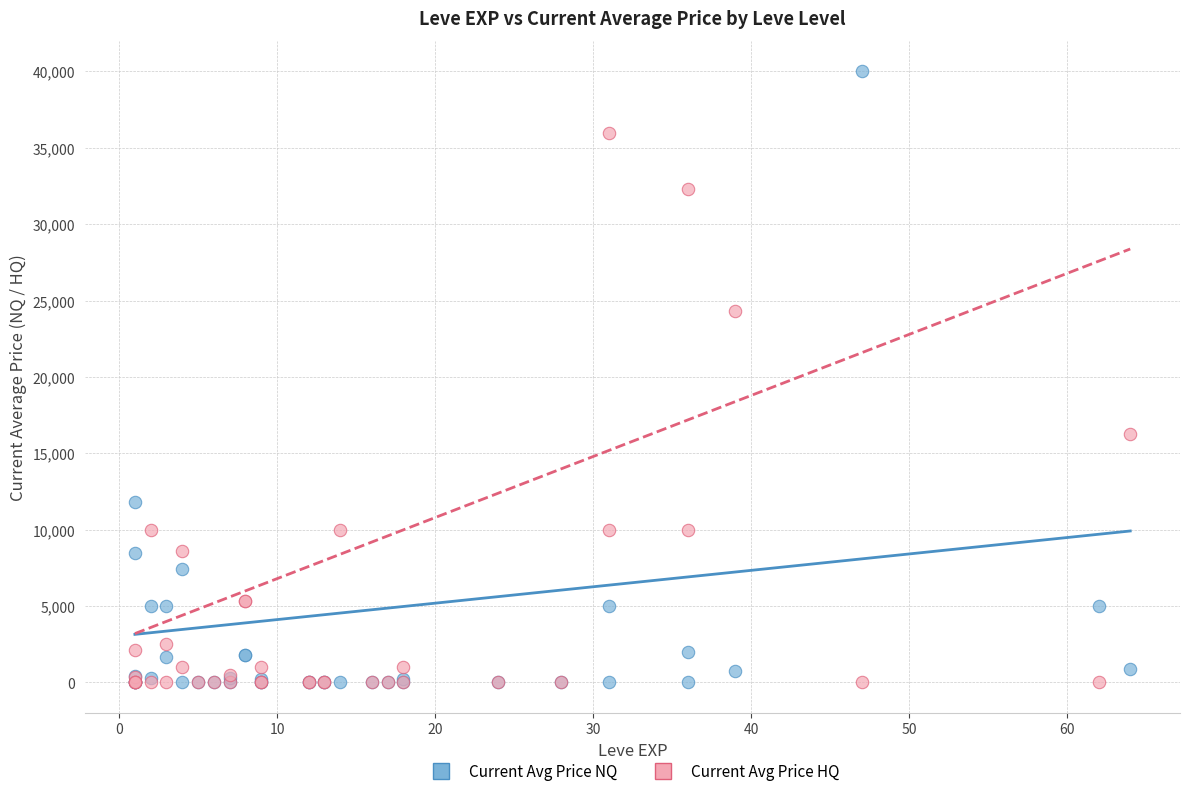

Which series reaches the maximum Y coordinate?

Current Avg Price NQ